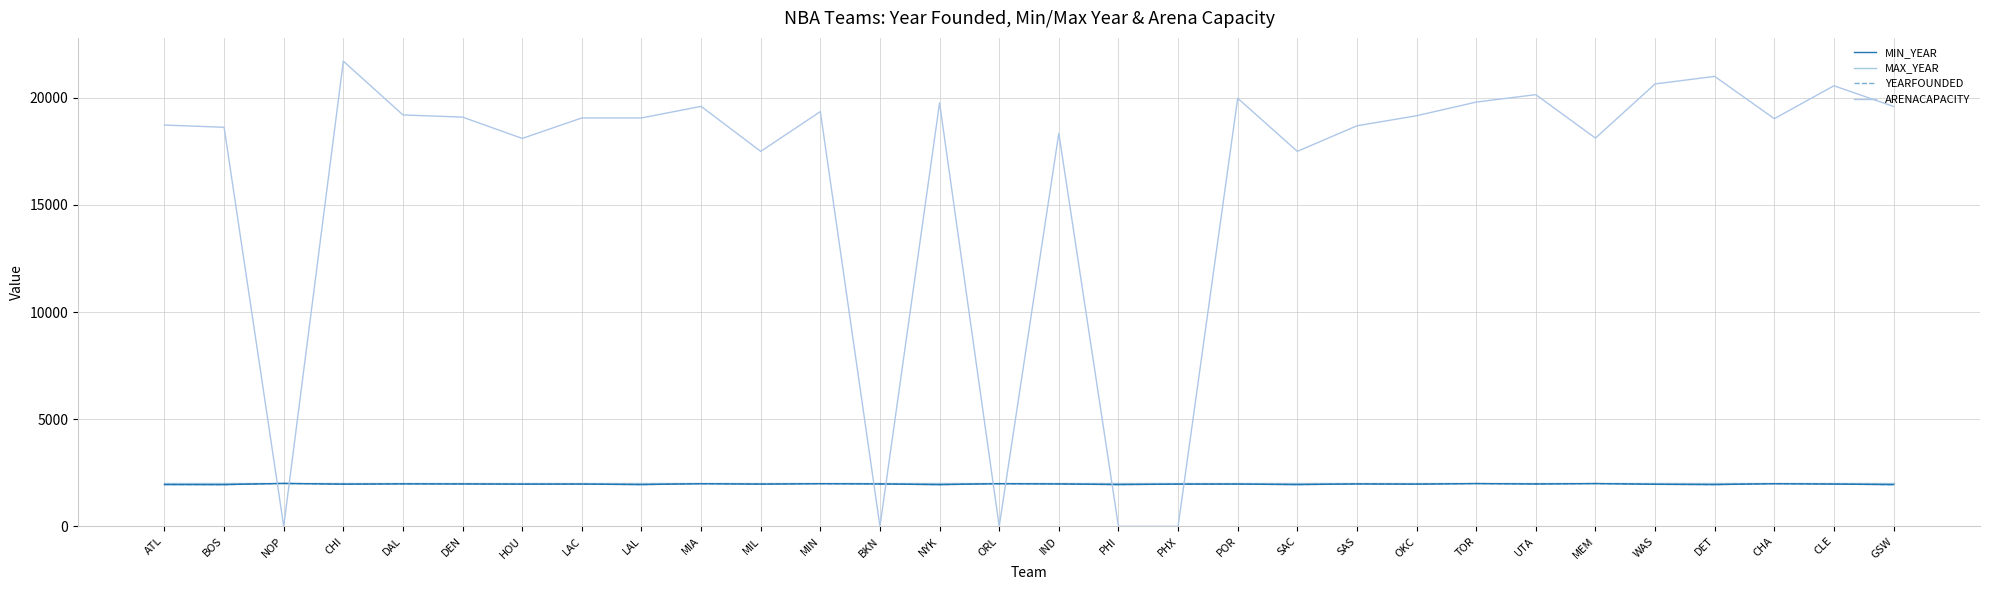

At which label does YEARFOUNDED first exceed 1970?

NOP